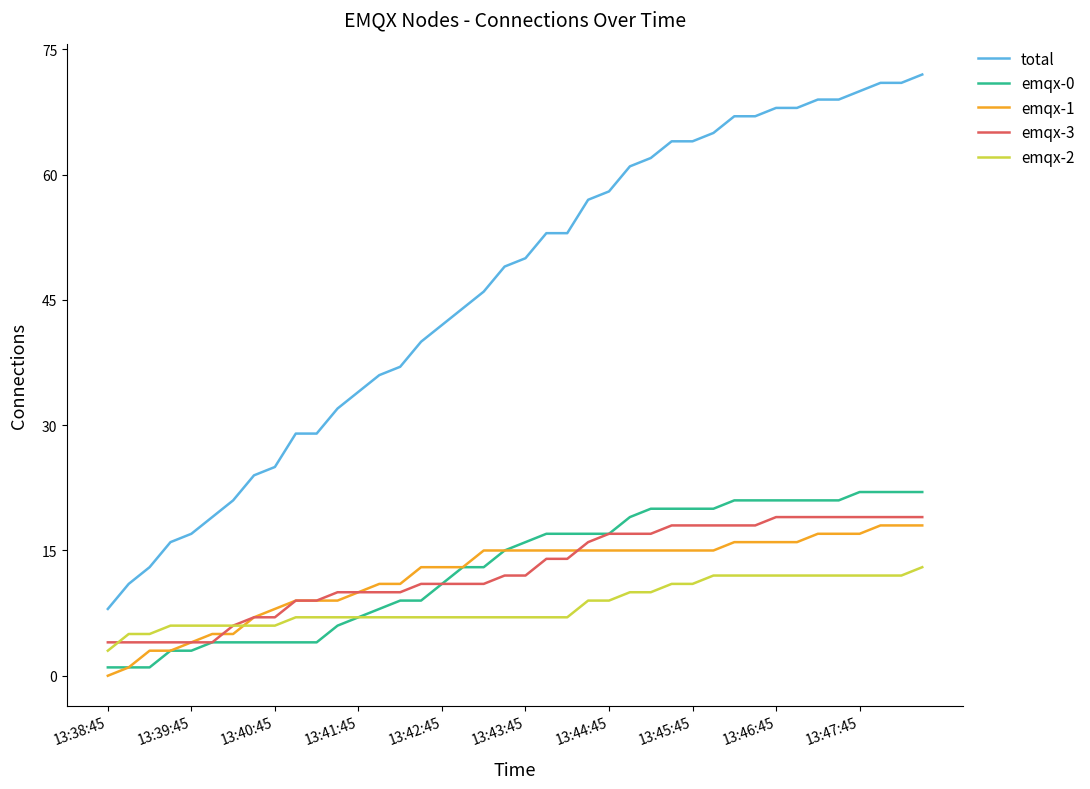

Which series has the widest spread of values?

total